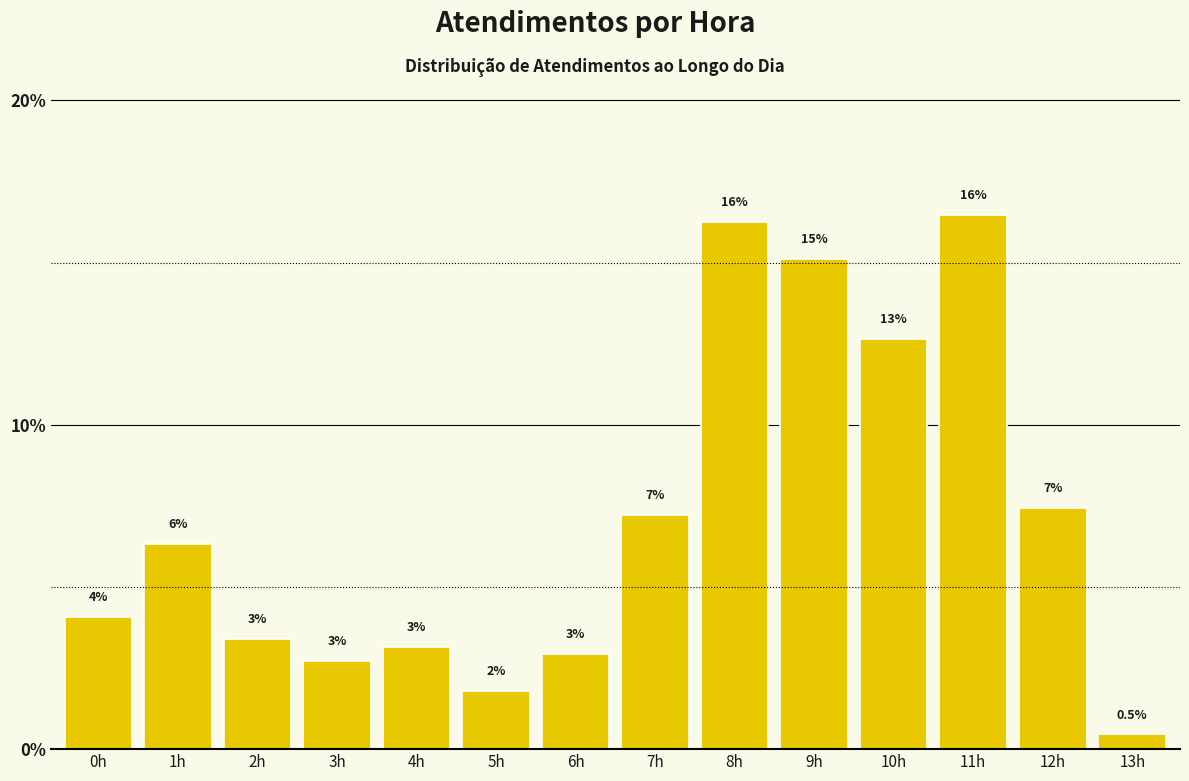

Are the bars horizontal?

No